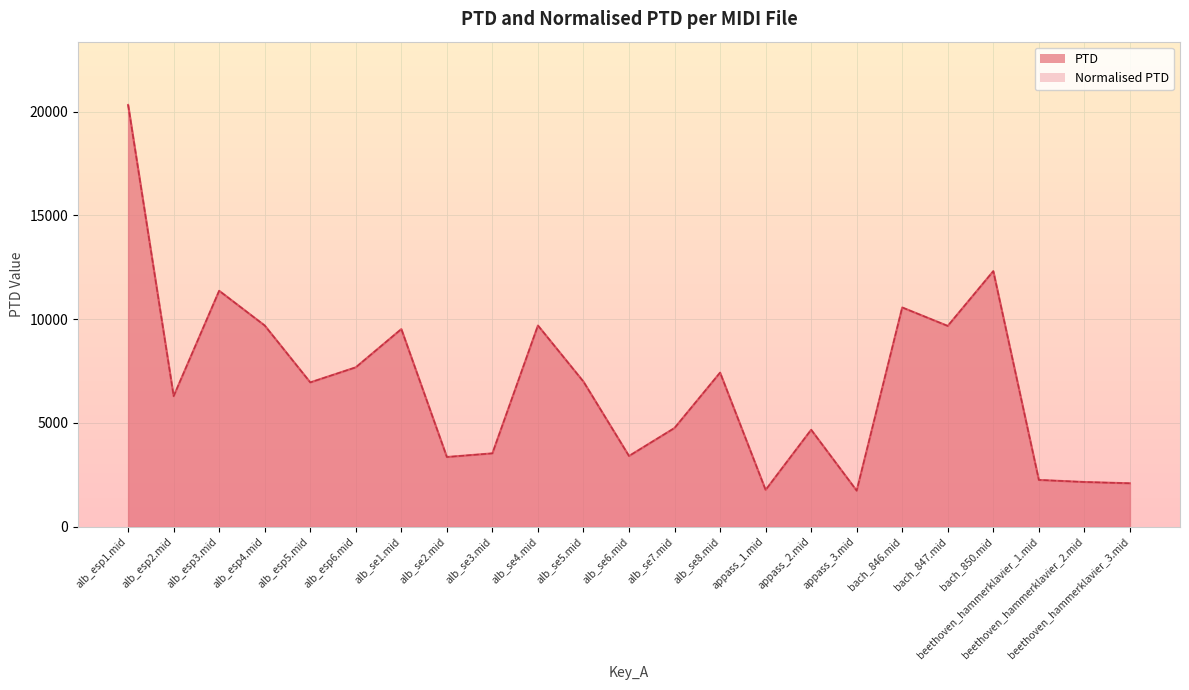

At which category is the sum across all series the highest?

alb_esp1.mid